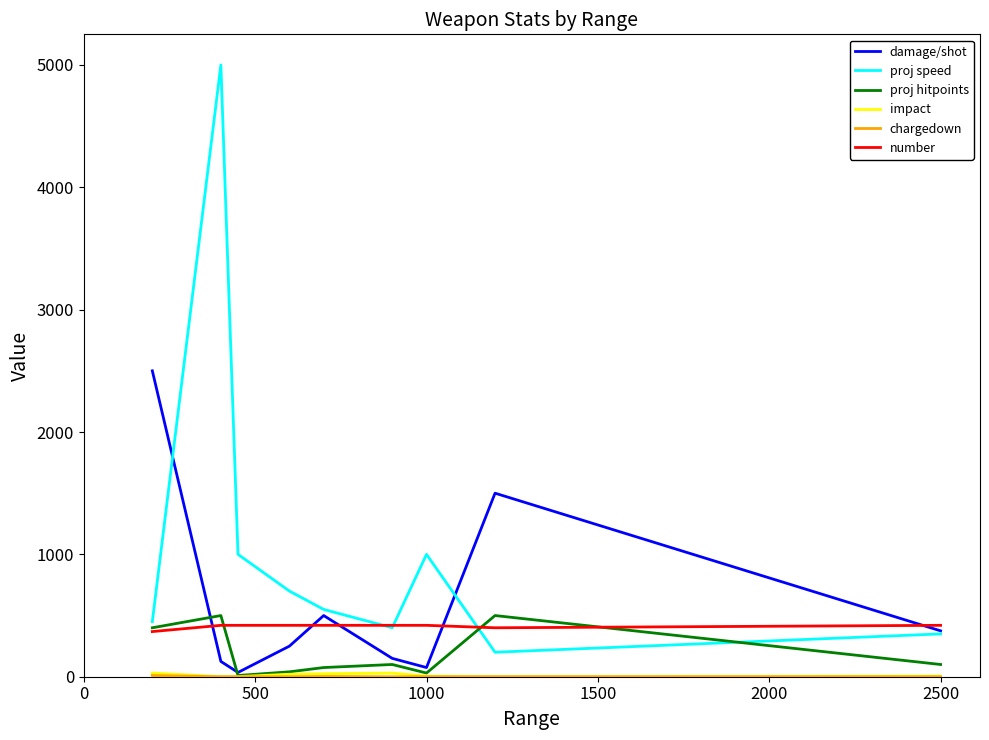

Which series has the largest total across all categories?

proj speed